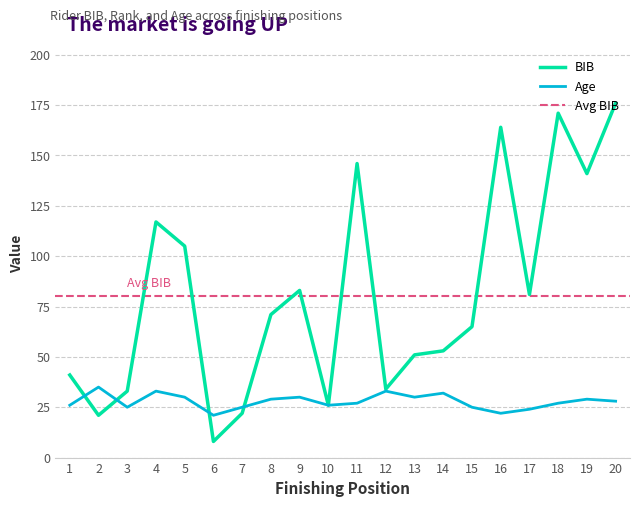

What is the difference between the Age values at 13 and 7?

5